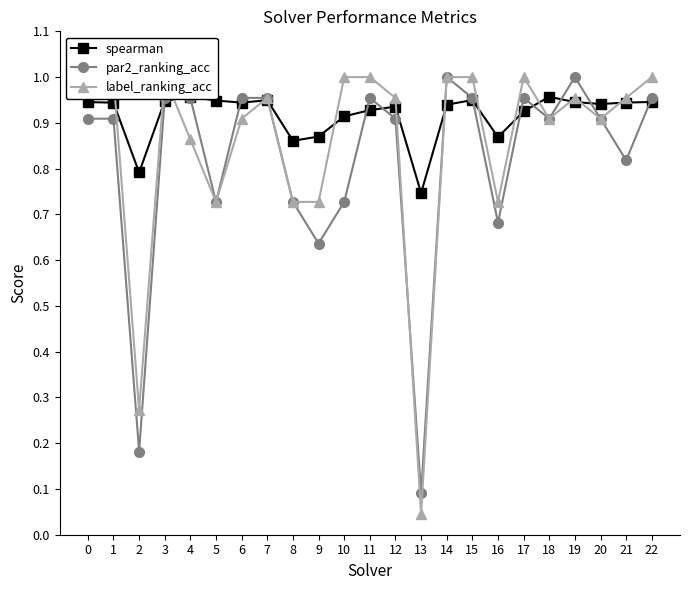

Which series has the largest range (max minus min)?

label_ranking_acc